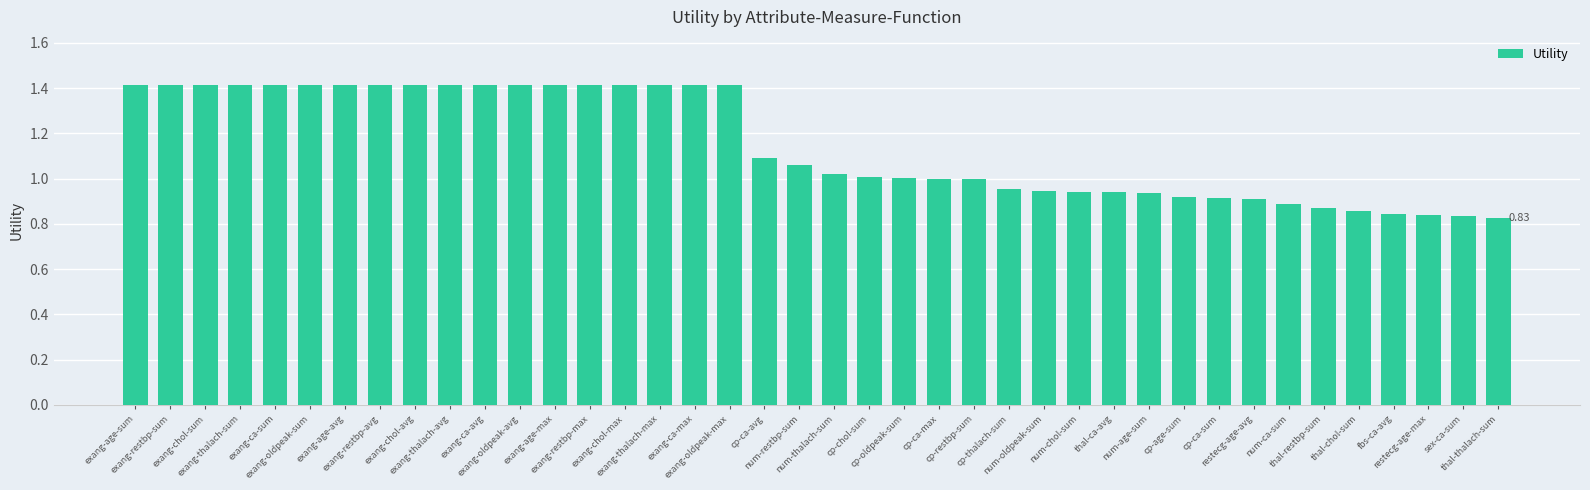

What is the maximum value shown in the chart?

1.4